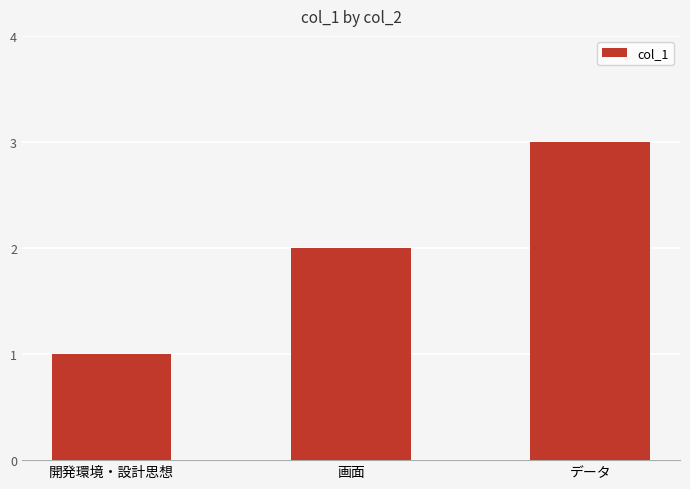

What is the label of the 1st bar from the right?

データ